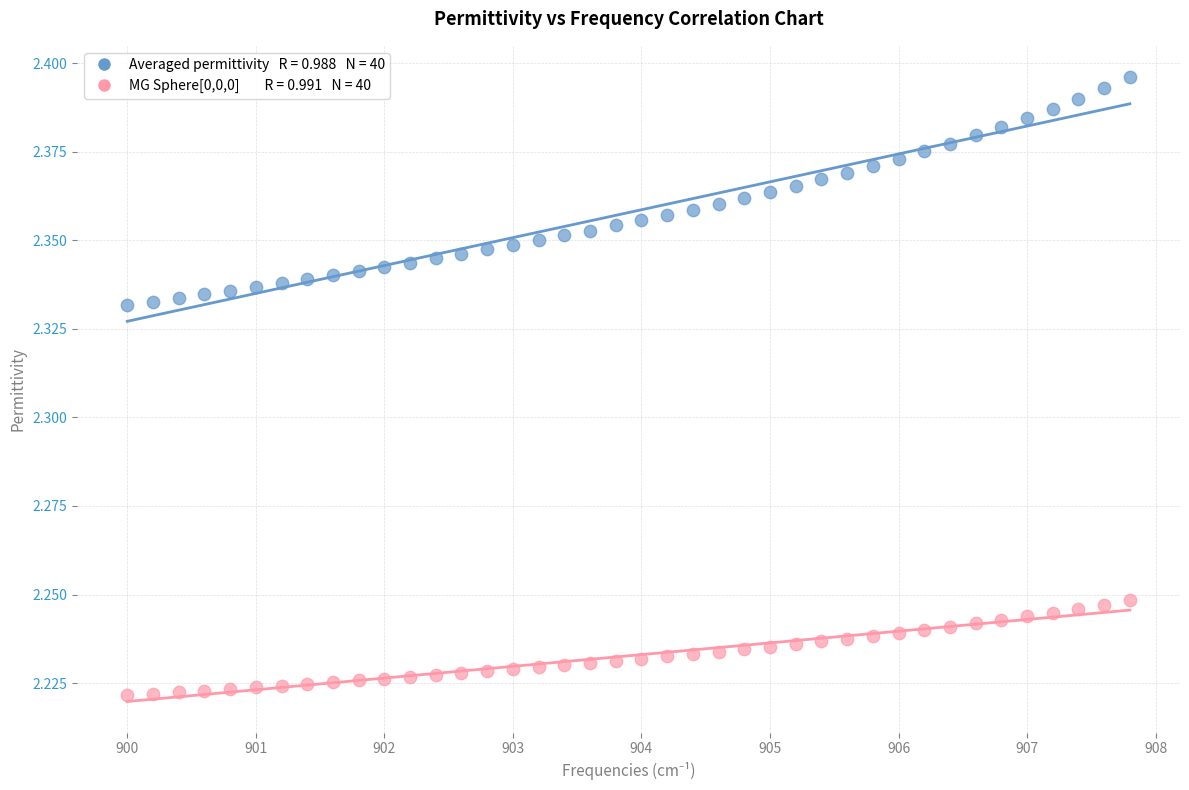

Across all data points, what is the range of X values (max minus min)?

7.8